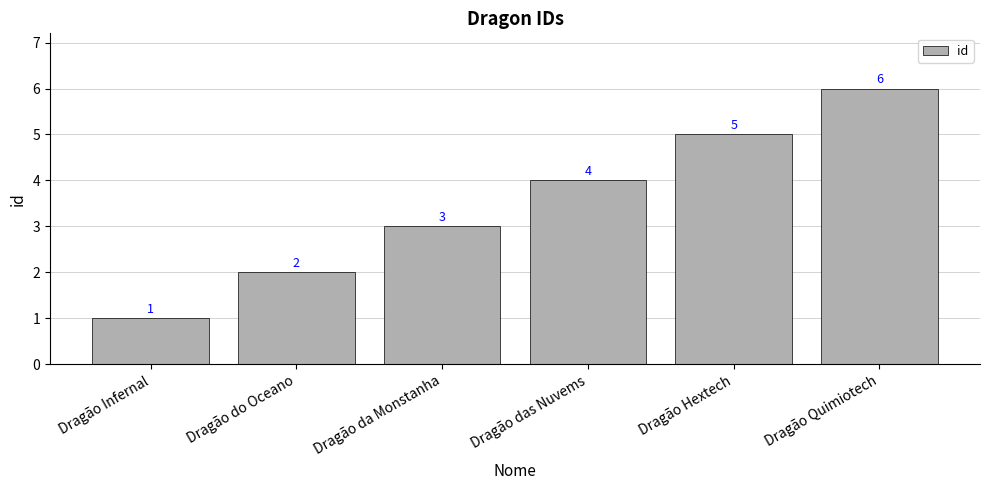

Reading left to right, transcribe all the data shown in this chart.

1	2	3	4	5	6